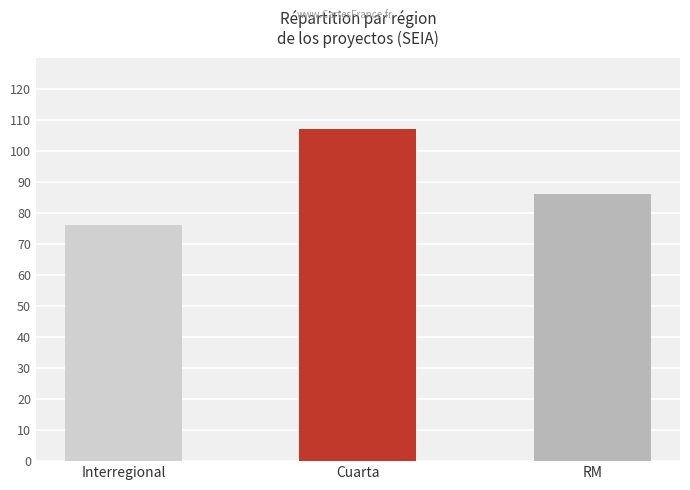

Is it true that the value at Cuarta is 40?

False